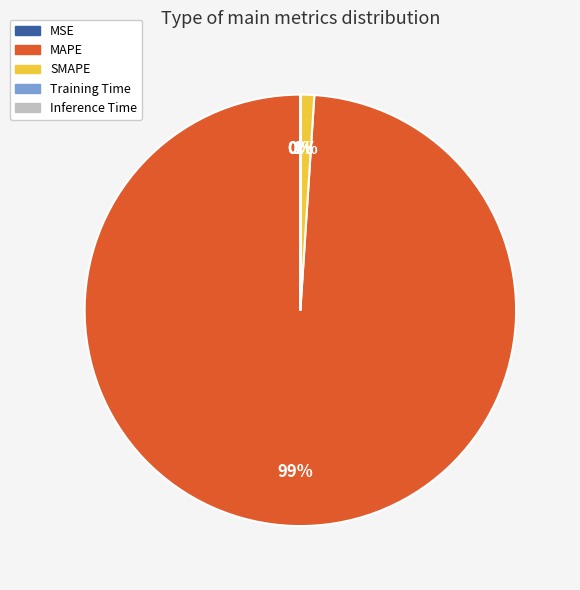

What percentage is the MAPE slice, to the nearest percent?

99%